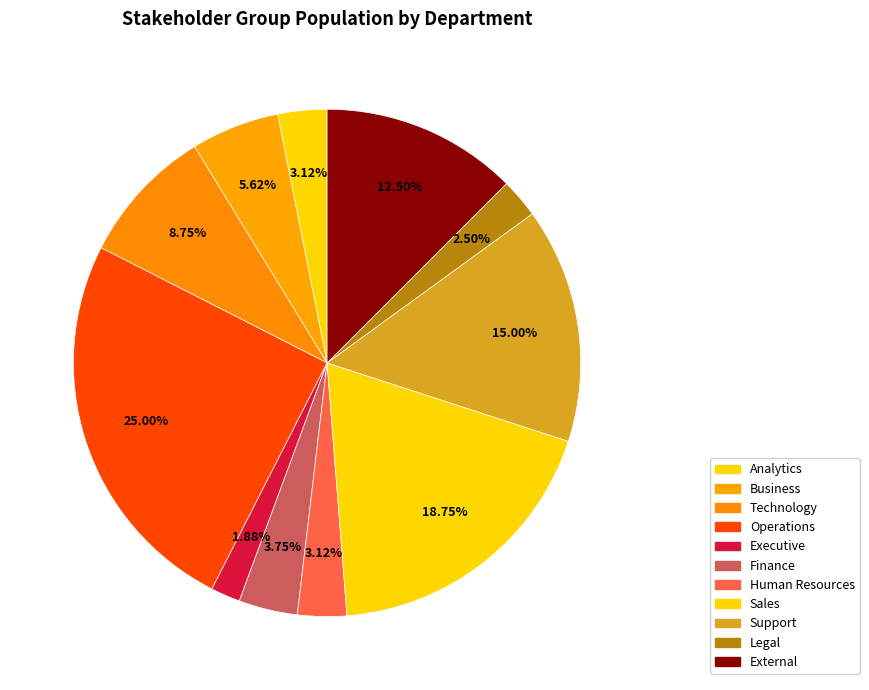

Is Legal the majority of the pie?

No